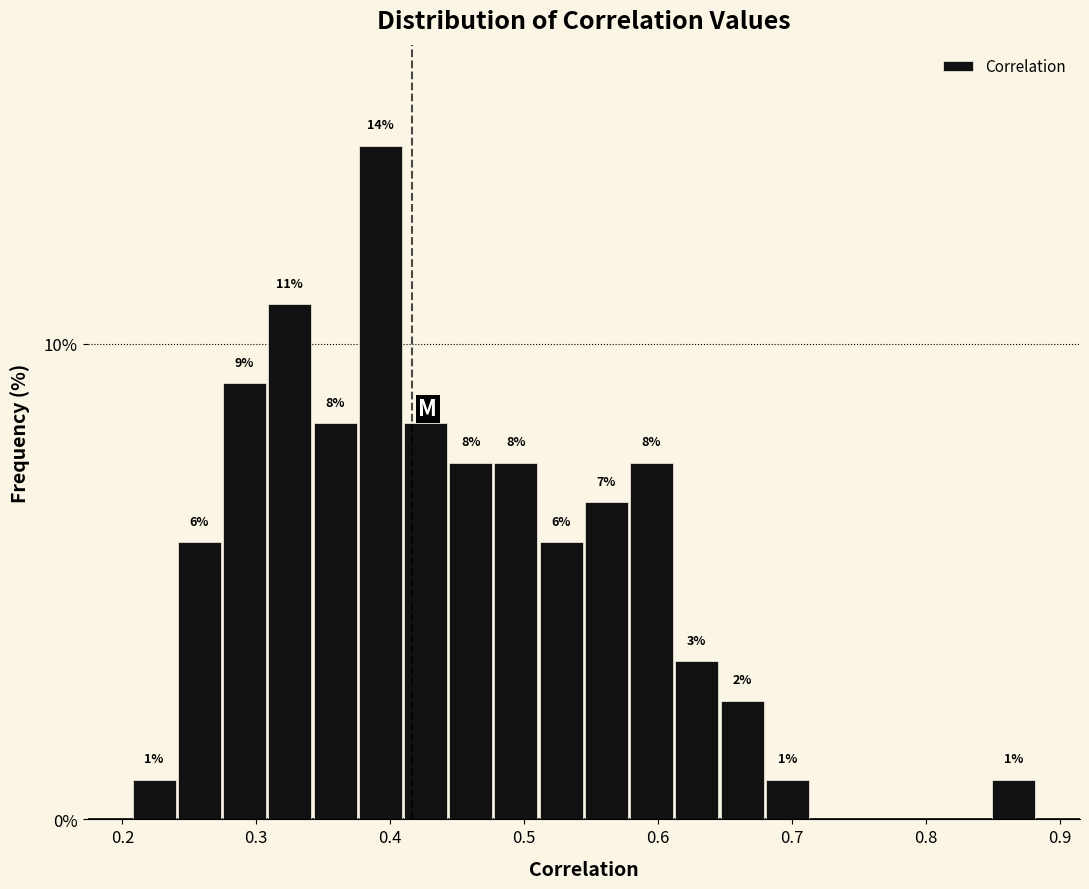

Read against the x-axis, roughly where is the centre of the tallest bar?

0.39